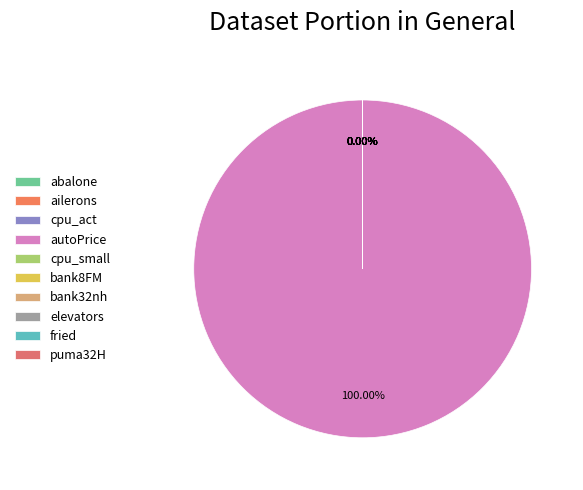

Is there any slice that represents more than half of the pie?

Yes